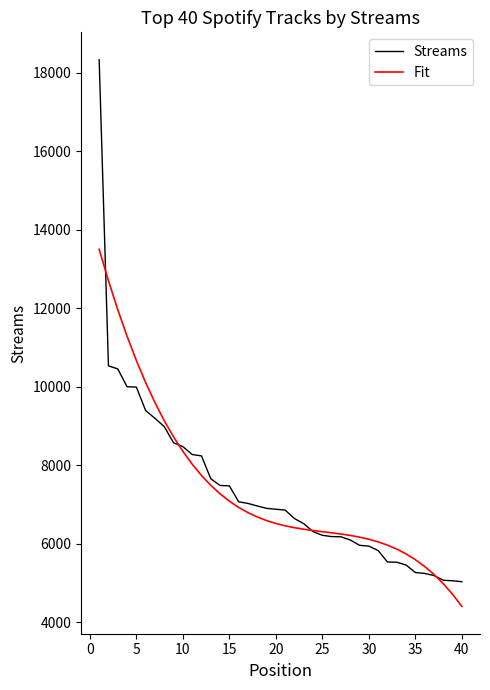

Rank the series by their maximum value, from highest to lowest.

Streams, Fit